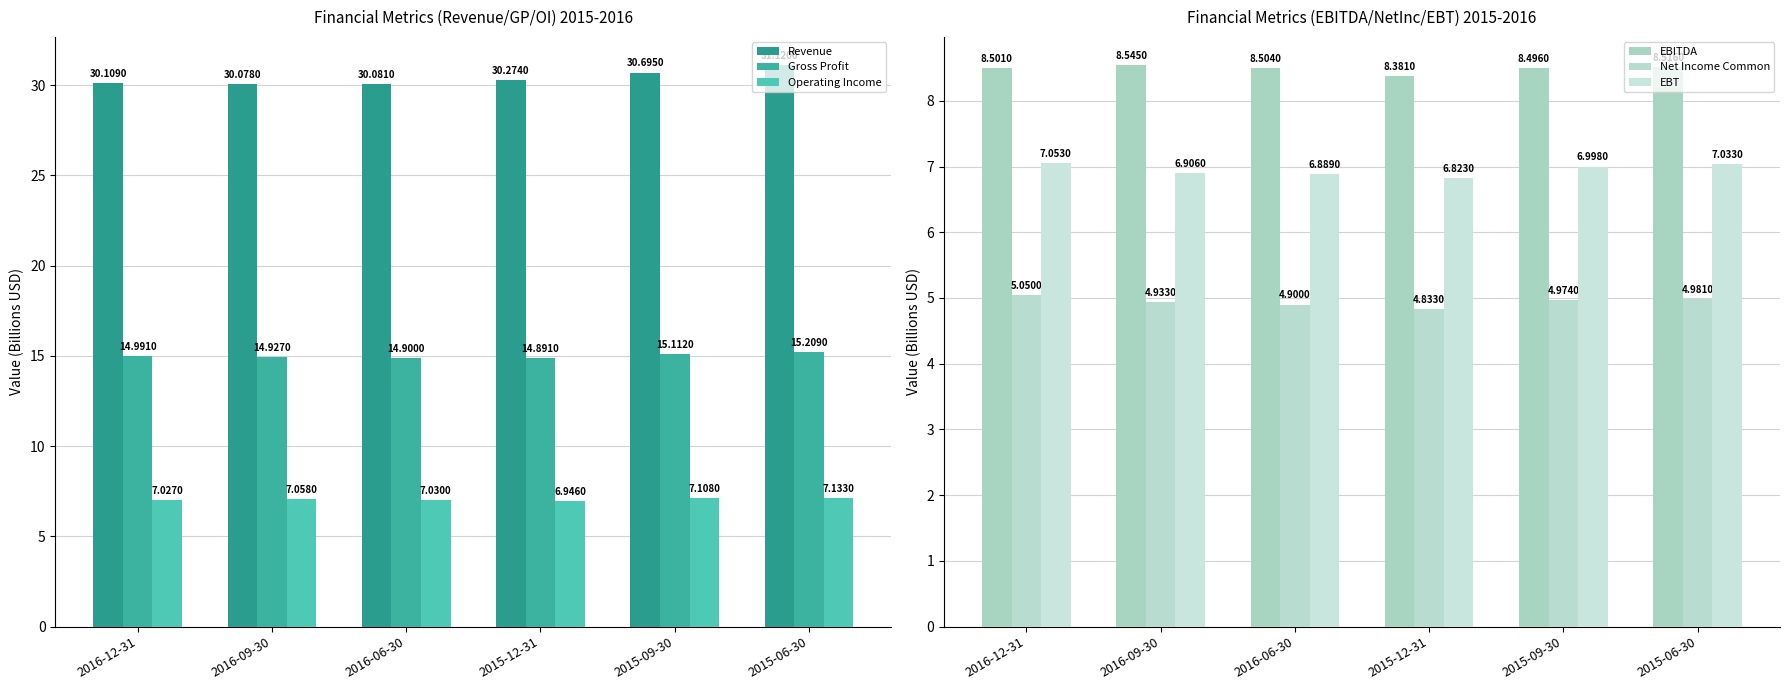

How many bars are there in each group?

6